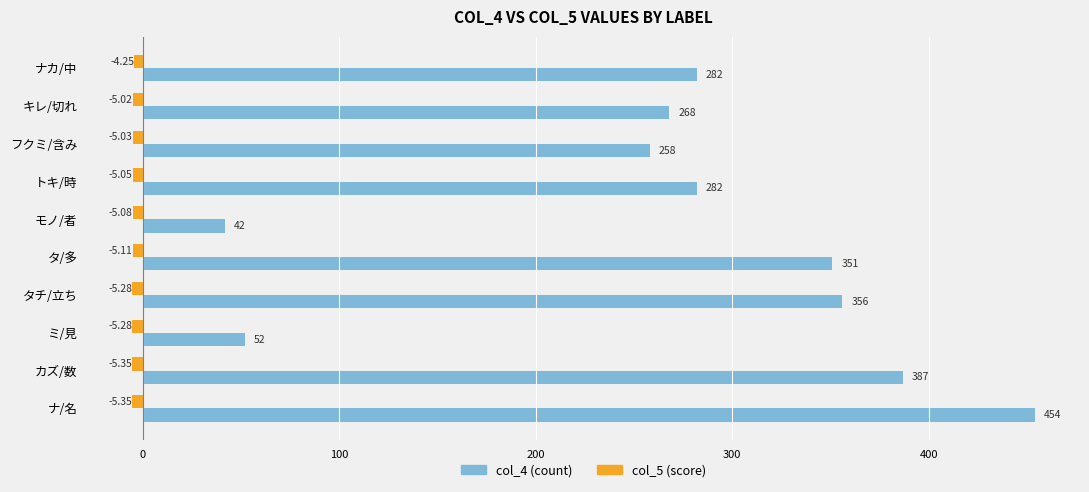

At which category is the sum across all series the highest?

ナ/名